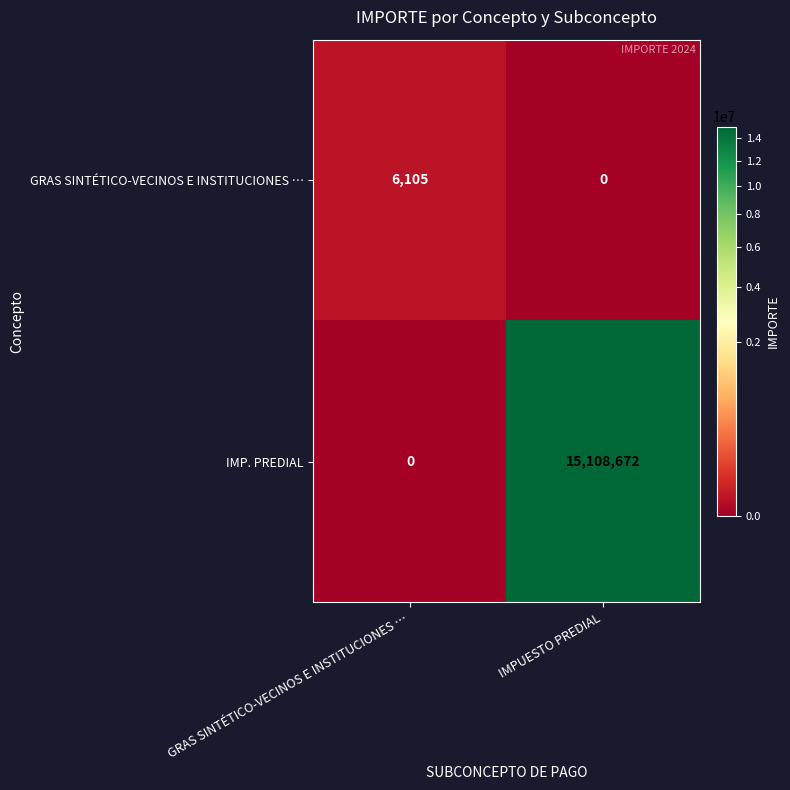

At which label does GRAS SINTÉTICO-VECINOS E INSTITUCIONES … reach its minimum?

IMPUESTO PREDIAL